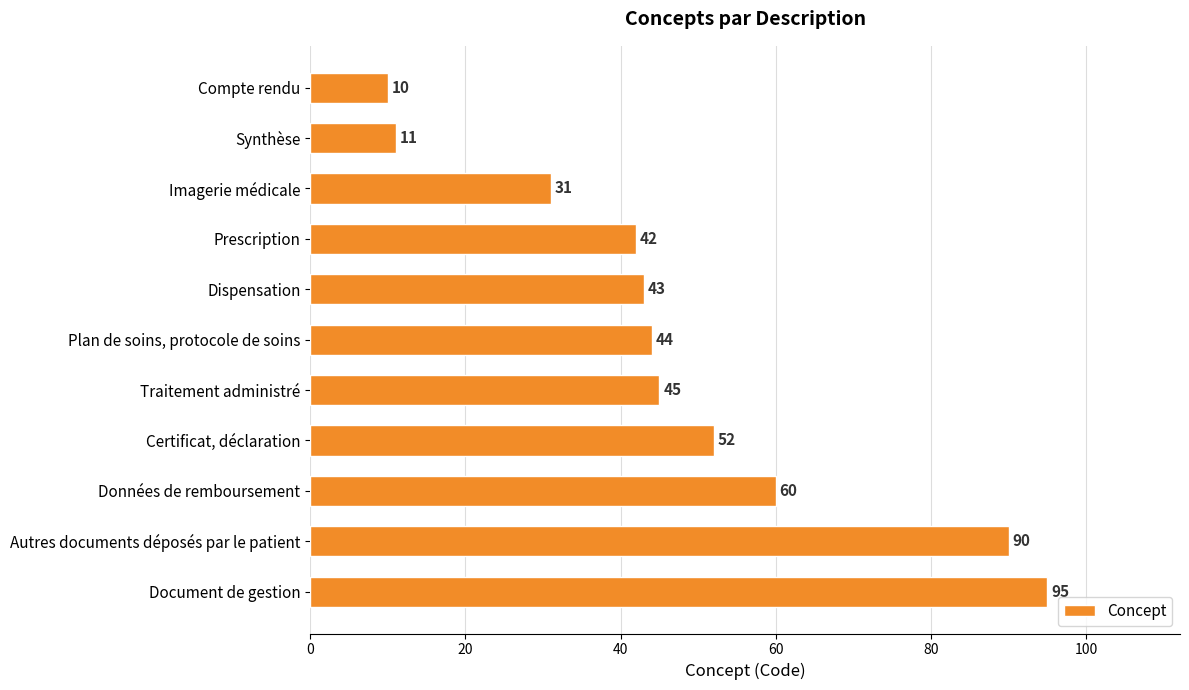

How many data points are less than 44?

5